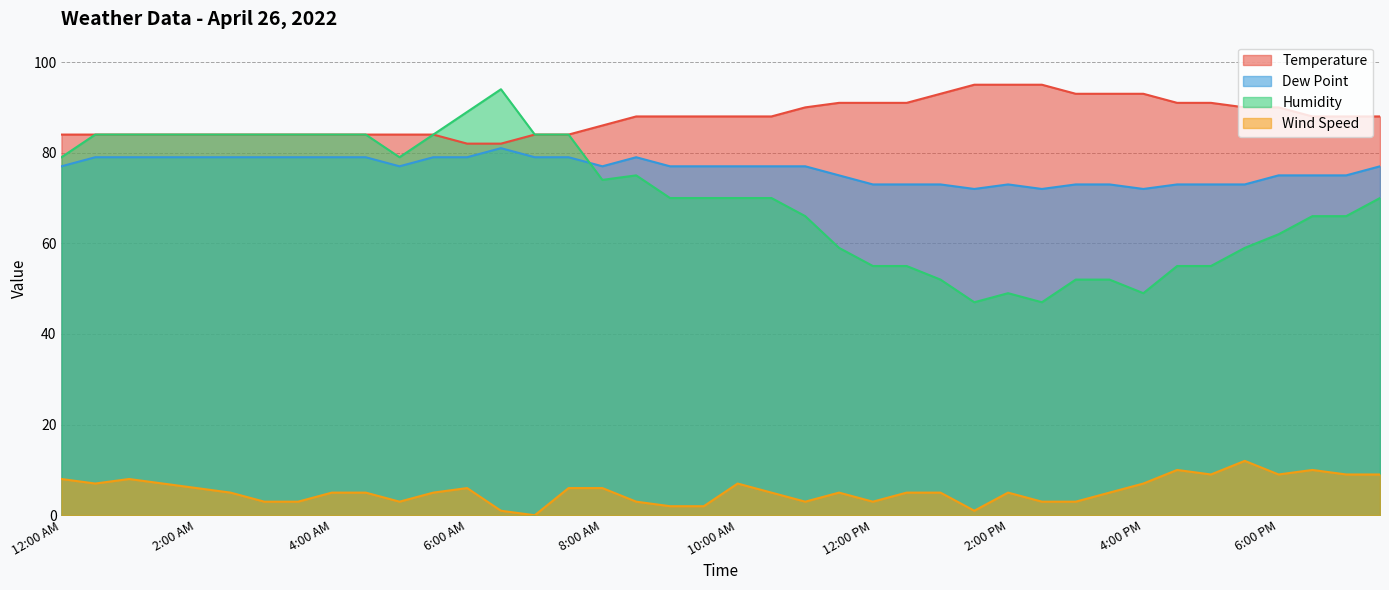

Which series has the largest range (max minus min)?

Humidity